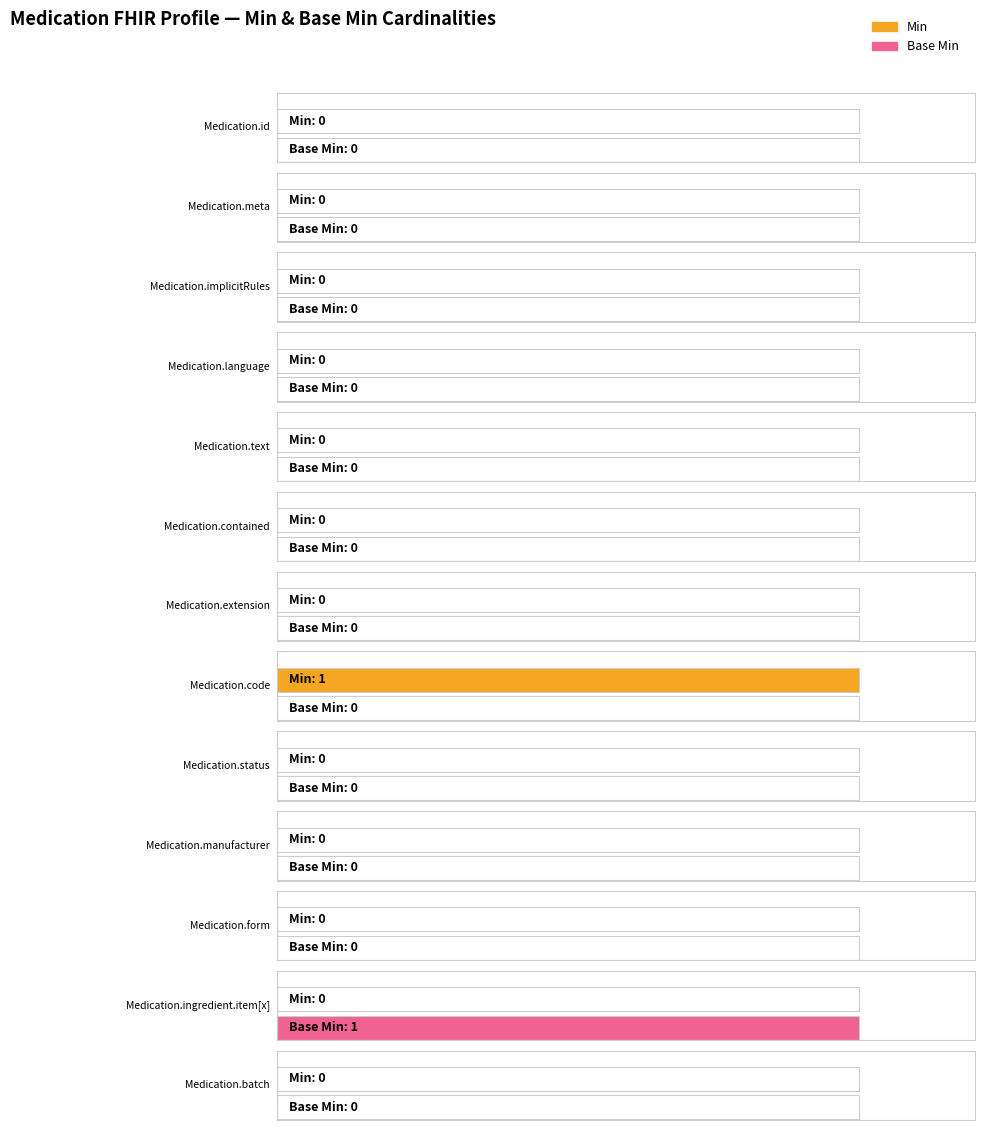

Rank the series by their maximum value, from lowest to highest.

Min, Base Min